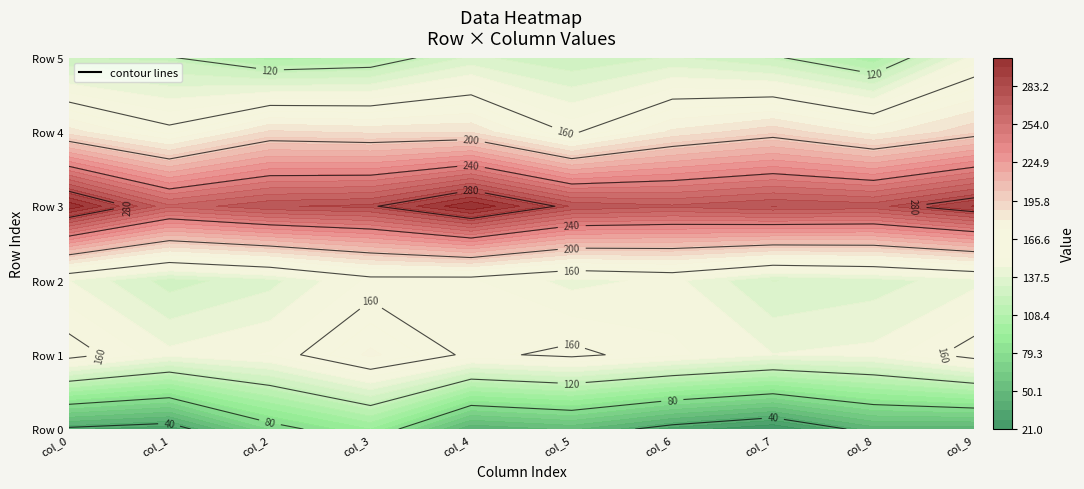

What is the smallest value displayed?

21